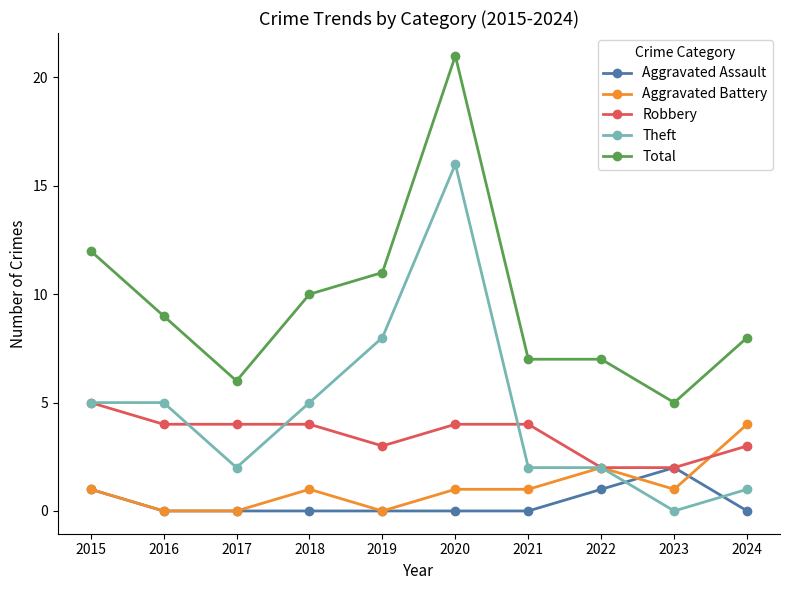

Rank the series at 2021 from highest to lowest value.

Total, Robbery, Theft, Aggravated Battery, Aggravated Assault